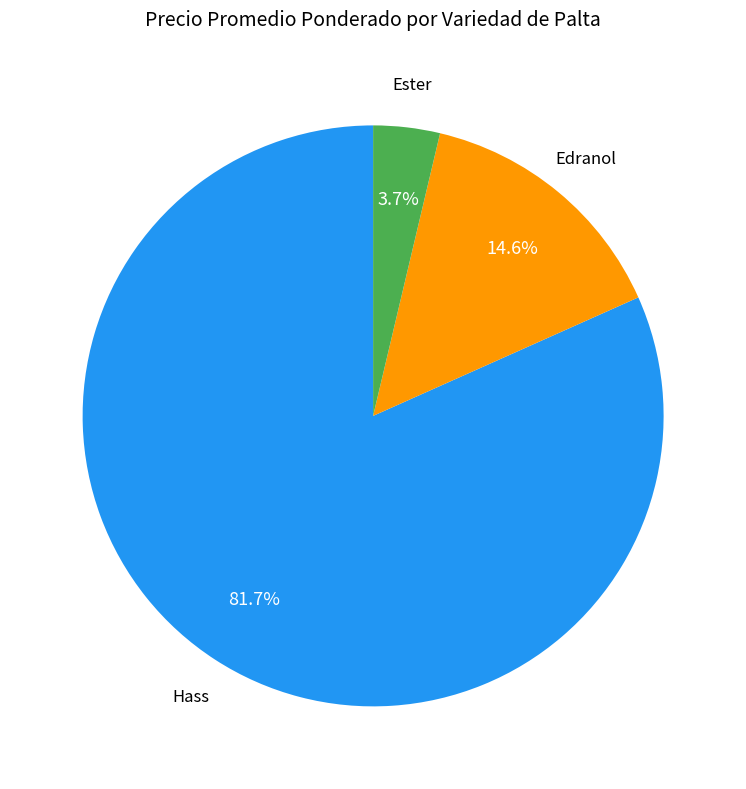

Does any single category account for the majority?

Yes